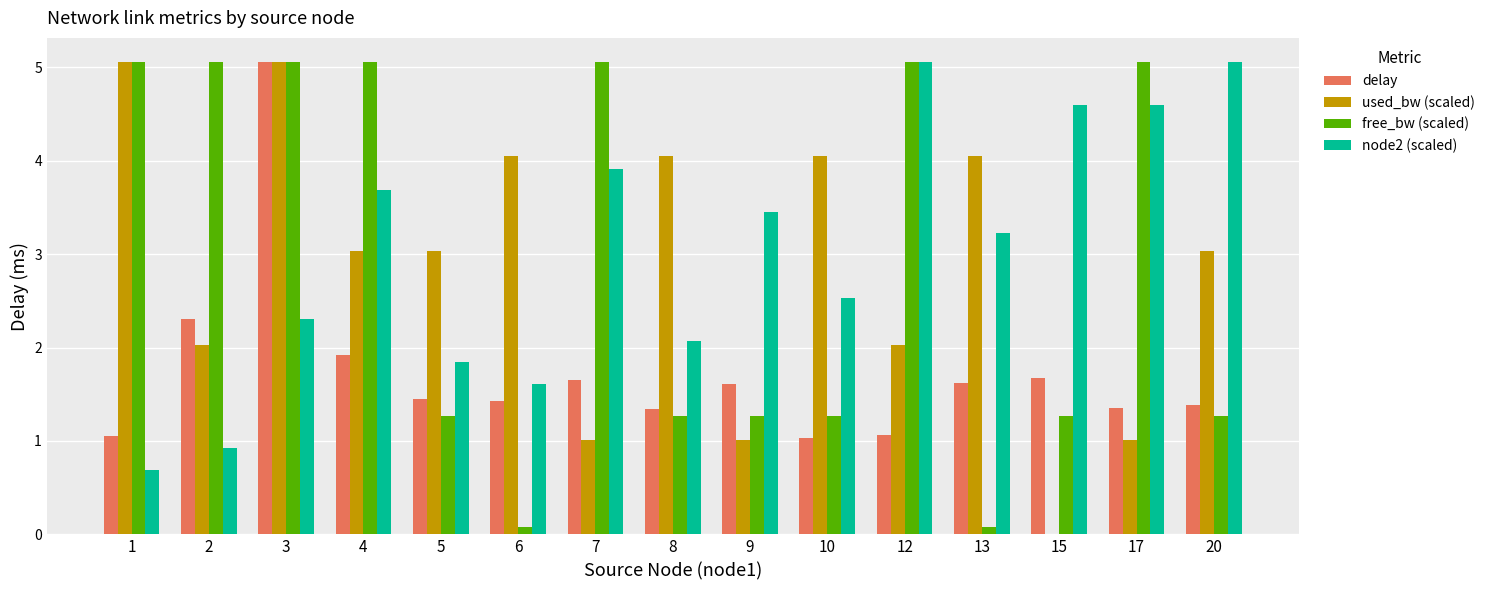

What is the total value across all series at 7?

11.6